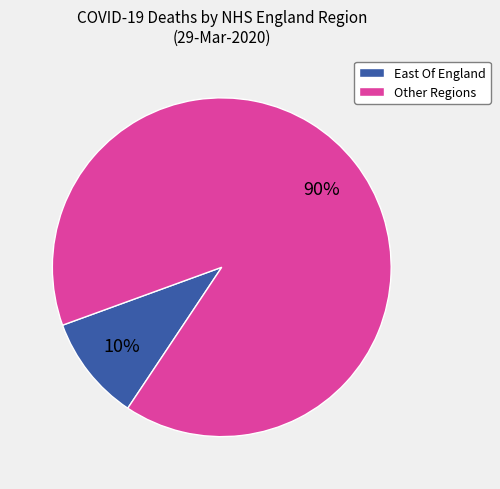

Combined, do East Of England and Other Regions account for over 50%?

Yes